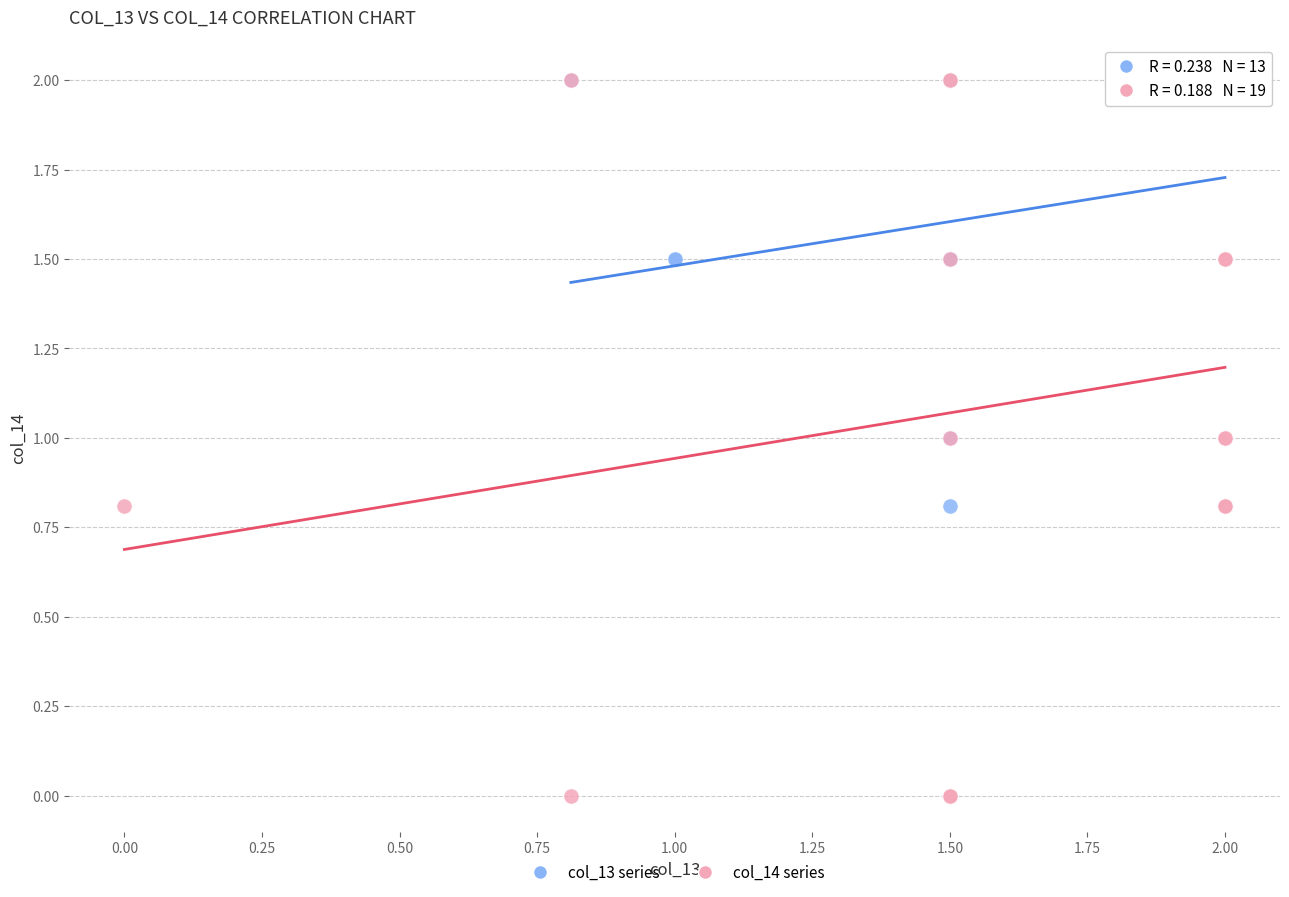

Which series contains the lowest Y value?

col_14 series